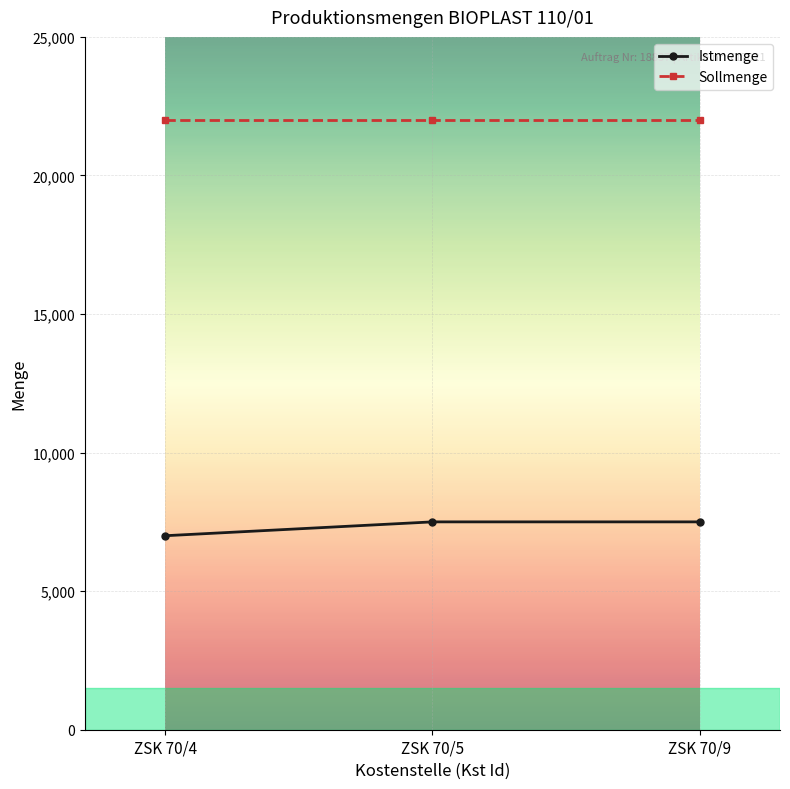

How many Istmenge values are between 7000 and 7500?

3